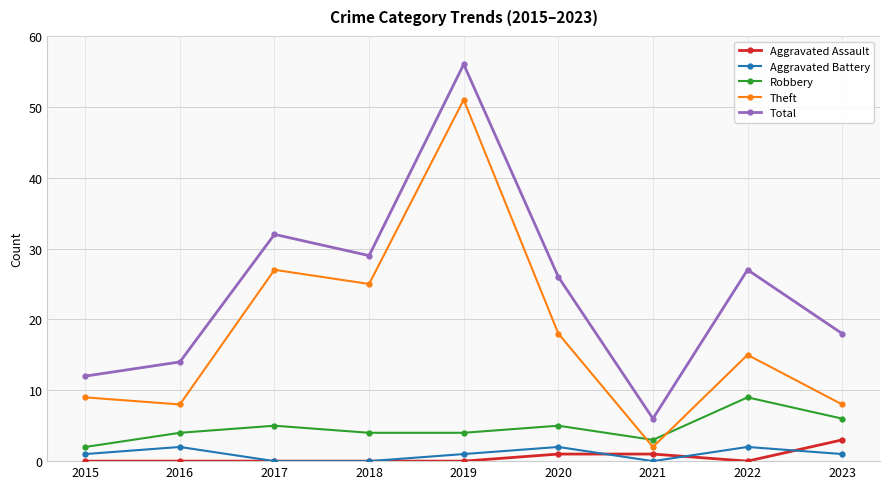

Rank the series at 2016 from lowest to highest value.

Aggravated Assault, Aggravated Battery, Robbery, Theft, Total